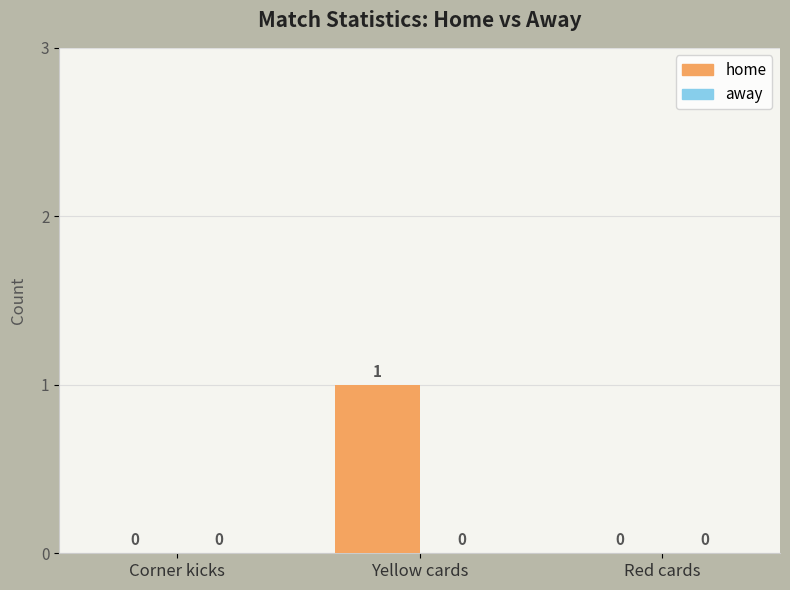

Is it true that the value at Corner kicks is -1?

False